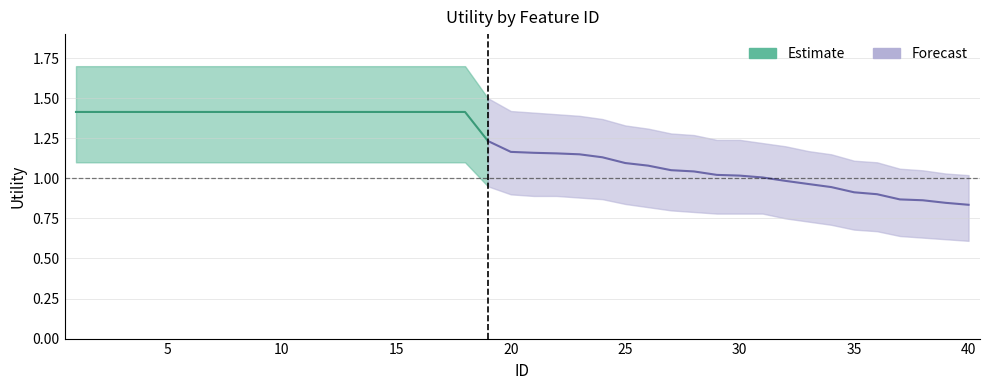

What is the highest value of the Utility_upper series?

1.7